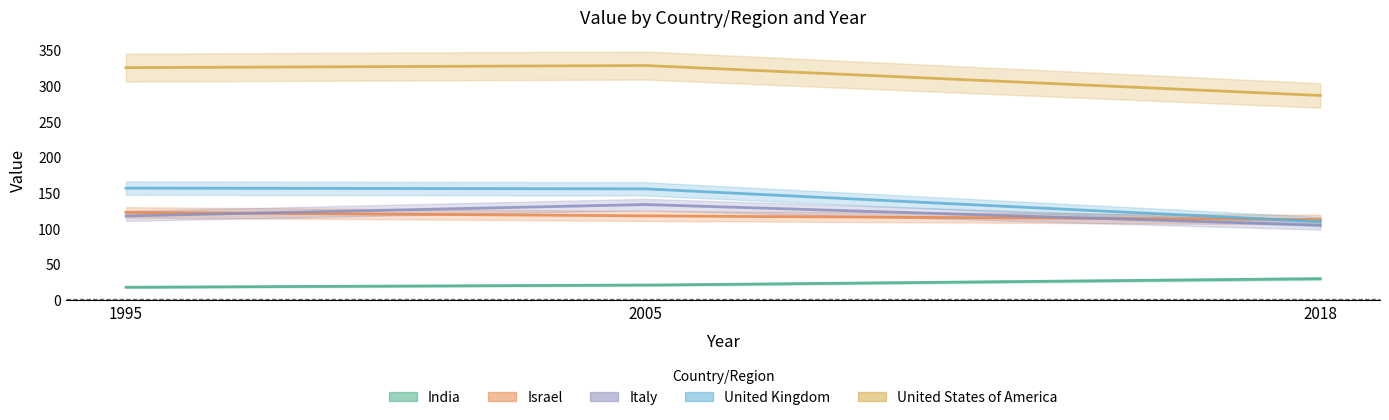

Which series changed the most between 1995 and 2018?

United Kingdom